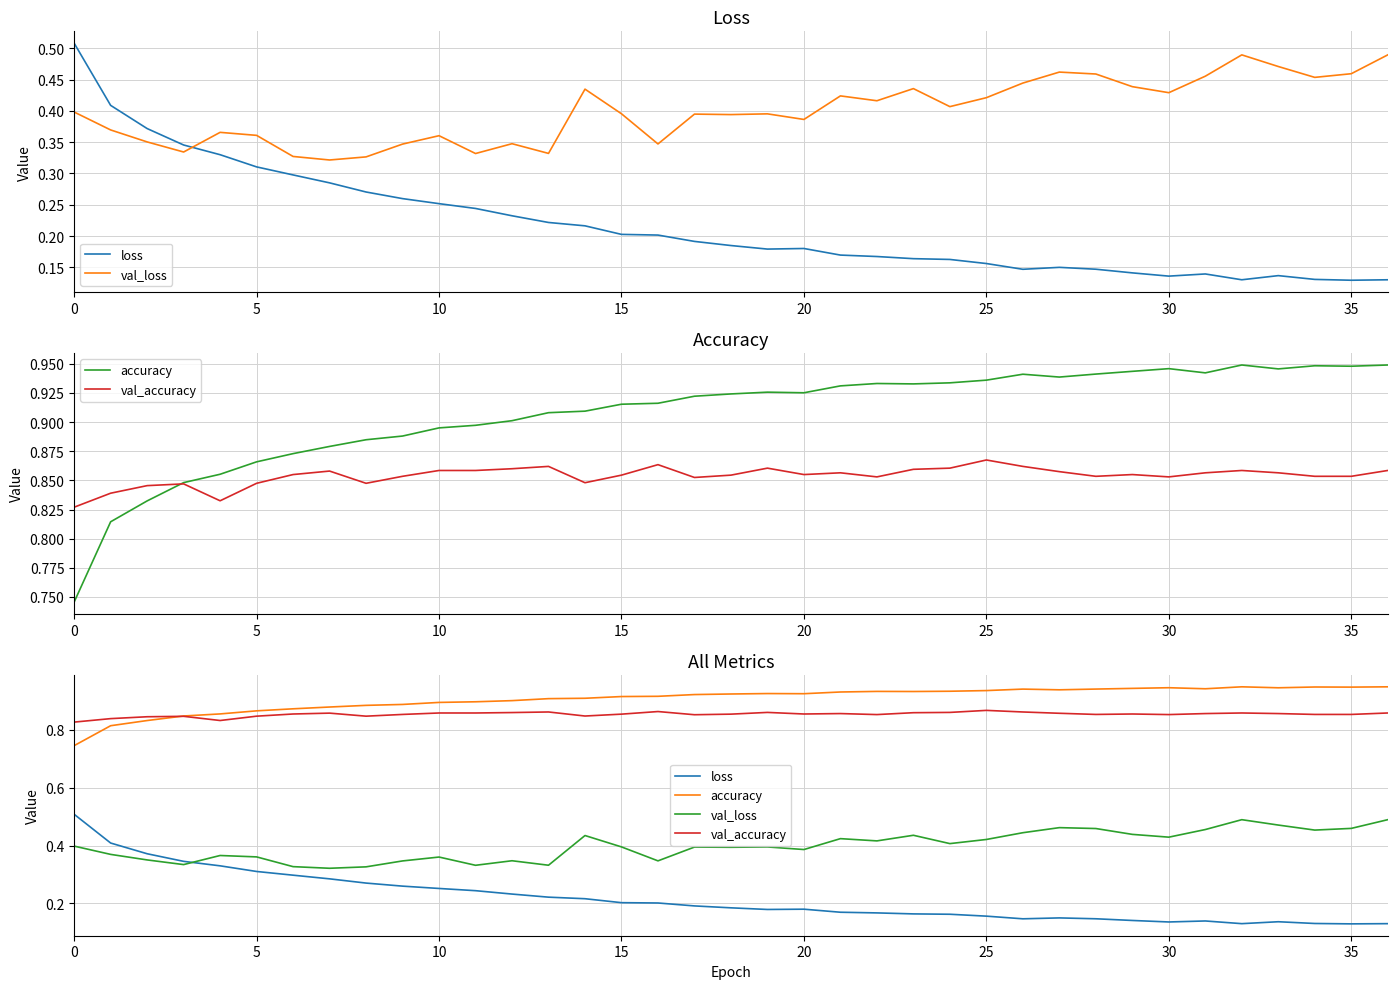

What is the greatest value displayed?

0.9